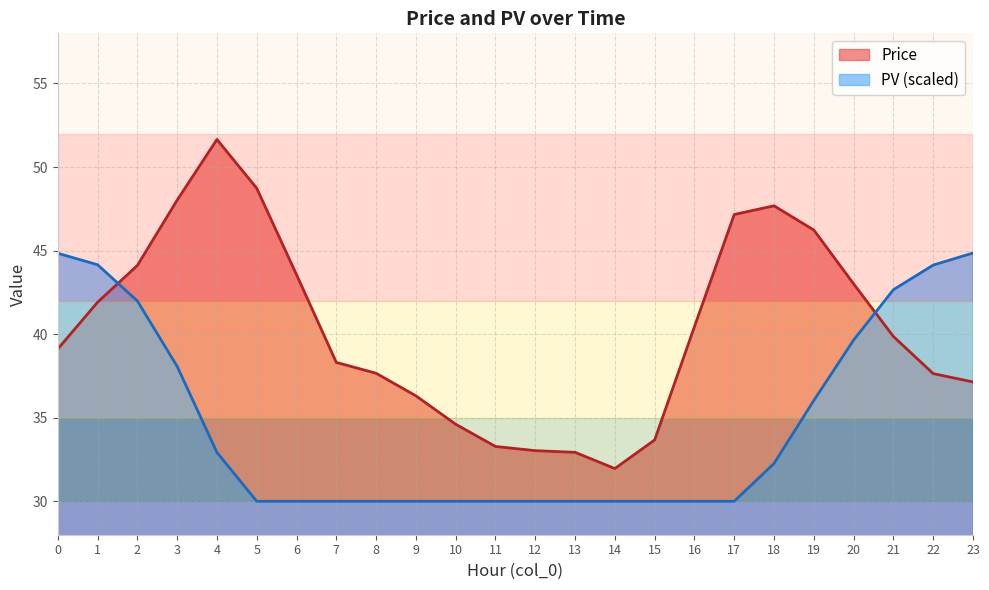

List the series in order of their overall mean, lowest first.

PV (scaled), Price